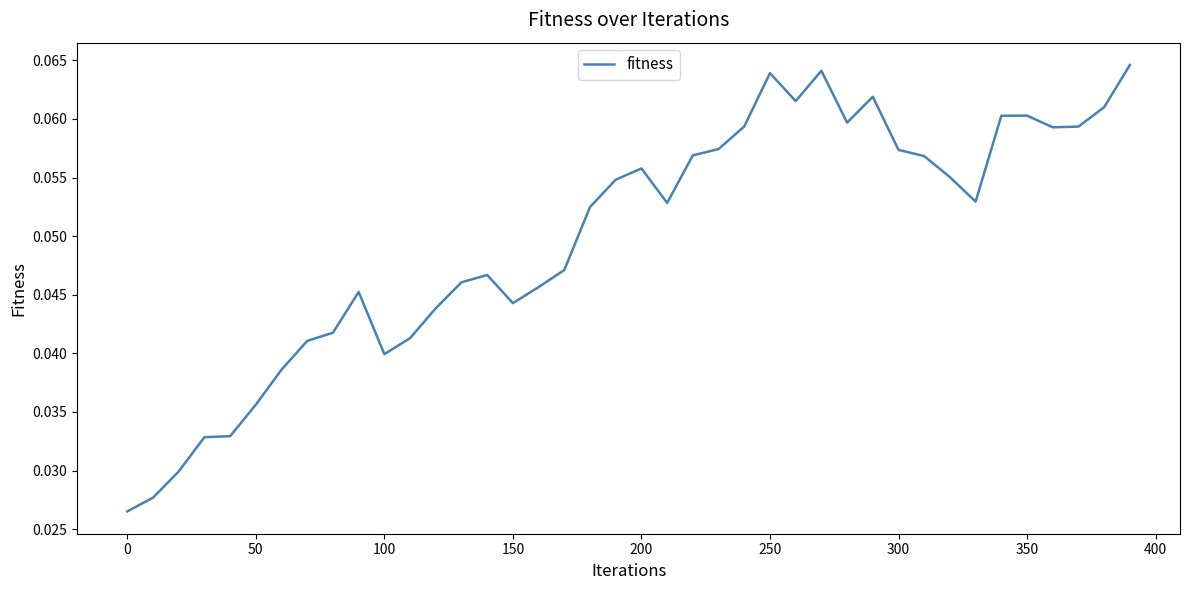

Does the chart display data point markers on the line(s)?

No